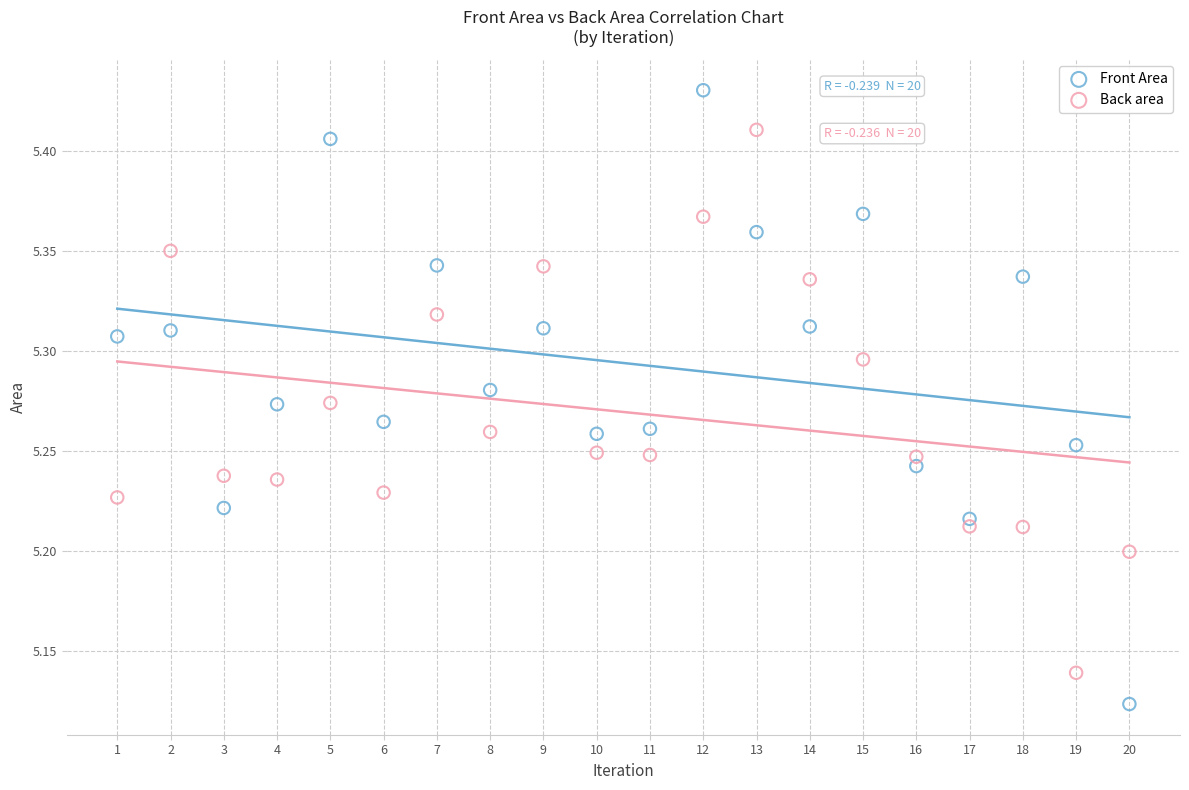

Across all data points, what is the range of Y values (max minus min)?

0.3